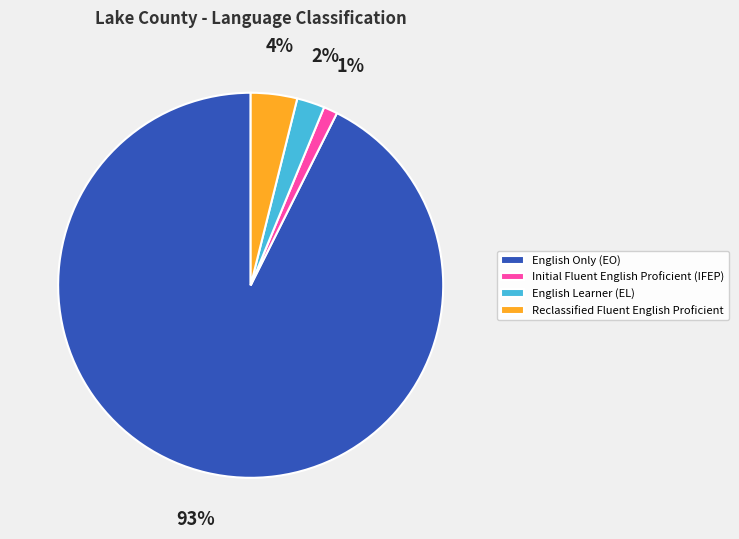

Is there a majority slice in this chart?

Yes